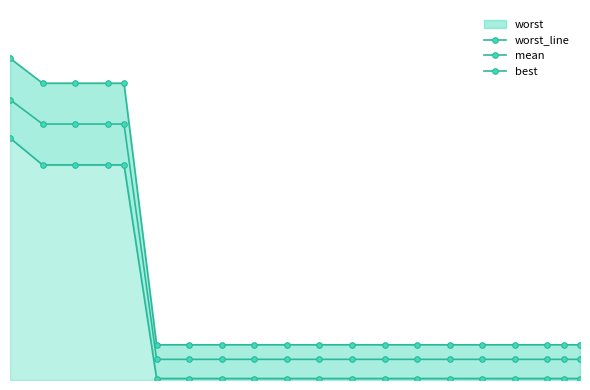

True or false: mean has more than 1 interior local peaks.

False